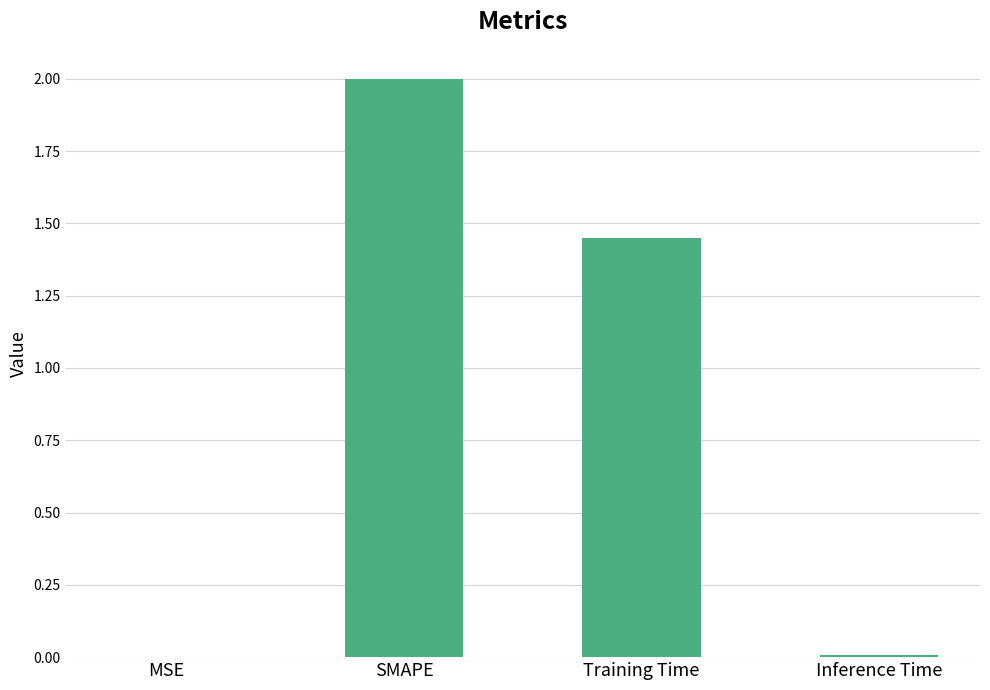

What is the average value?

0.9